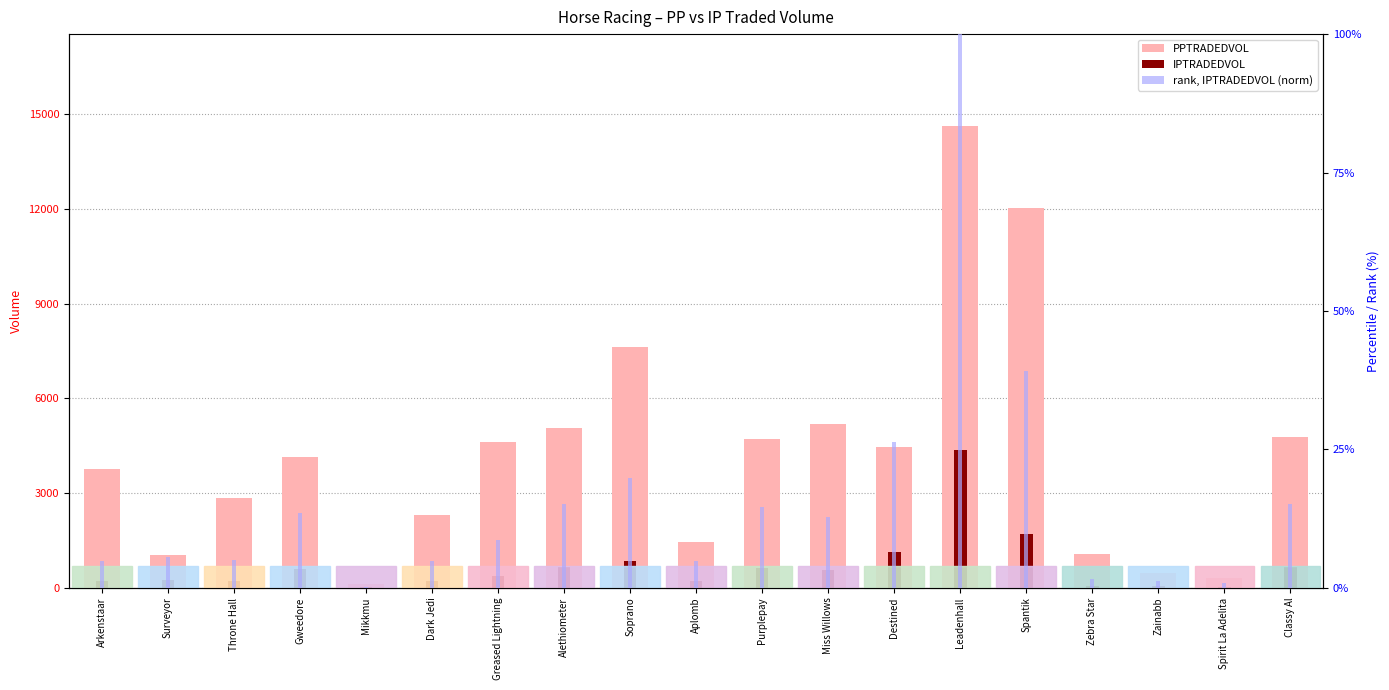

At how many categories does at least one series exceed 1485?

13